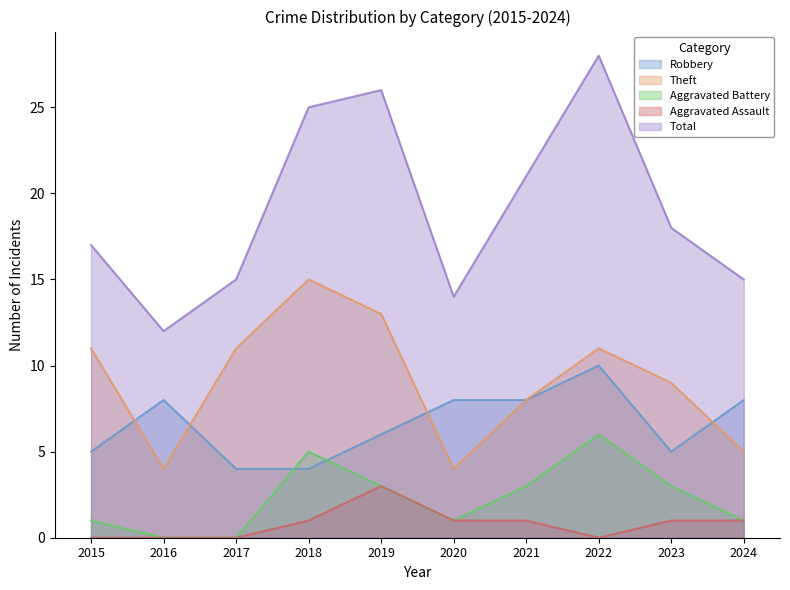

At which category does Robbery reach its first local peak?

2016